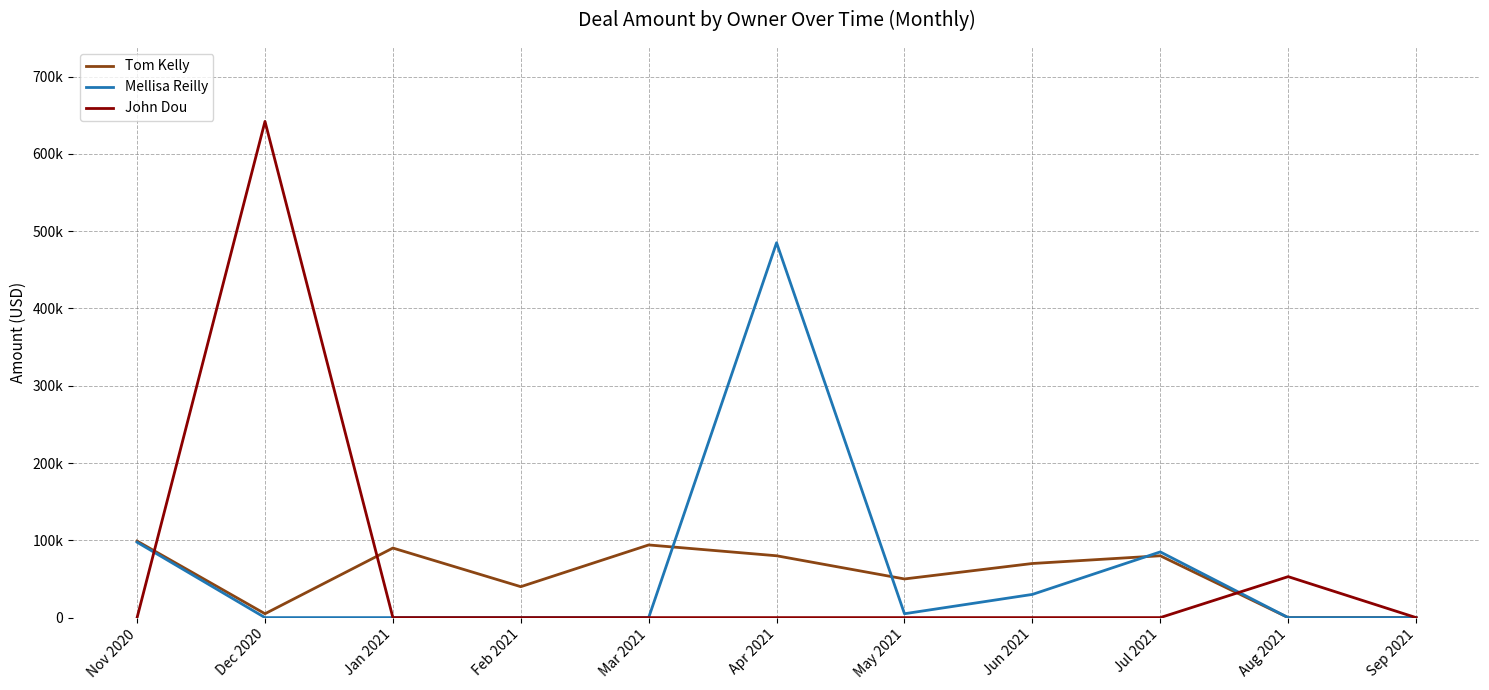

Reading left to right, extract all data points from this chart.

Tom Kelly: Nov 2020=99000	Dec 2020=5000	Jan 2021=90000	Feb 2021=40000	Mar 2021=94000	Apr 2021=80000	May 2021=50000	Jun 2021=70000	Jul 2021=80000	Aug 2021=0	Sep 2021=0
Mellisa Reilly: Nov 2020=97500	Dec 2020=0	Jan 2021=0	Feb 2021=0	Mar 2021=0	Apr 2021=485000	May 2021=5000	Jun 2021=30000	Jul 2021=85000	Aug 2021=0	Sep 2021=0
John Dou: Nov 2020=0	Dec 2020=642000	Jan 2021=0	Feb 2021=0	Mar 2021=0	Apr 2021=0	May 2021=0	Jun 2021=0	Jul 2021=0	Aug 2021=53000	Sep 2021=0